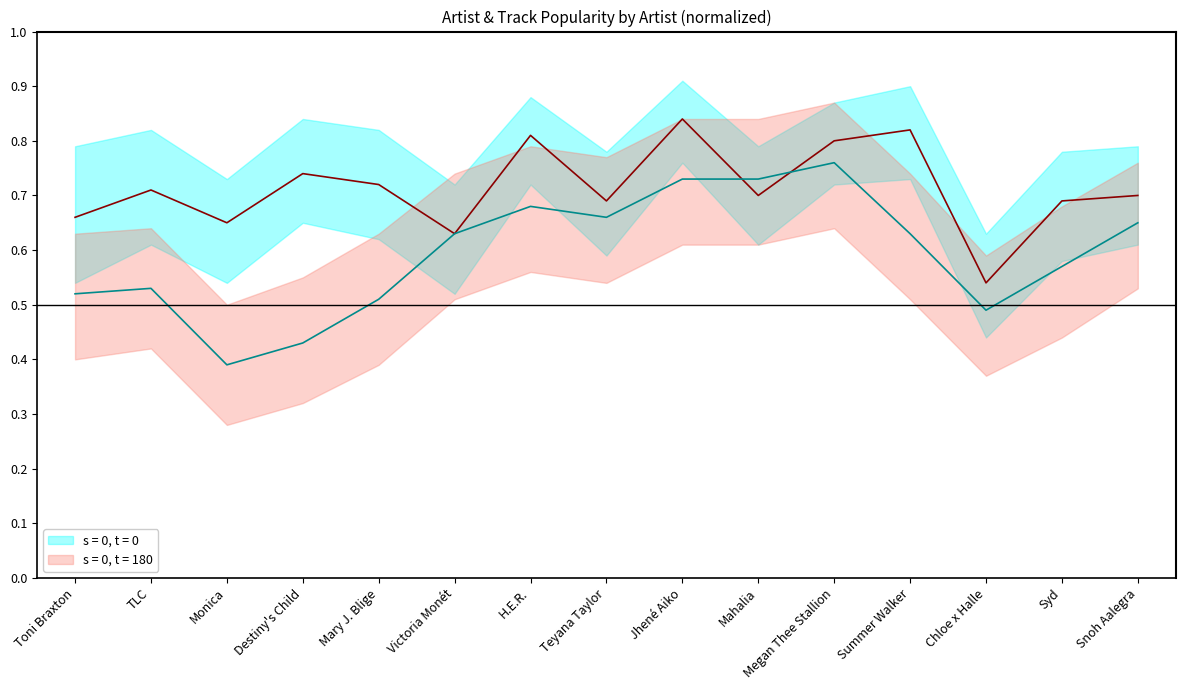

At which label does Track Popularity reach its peak?

Megan Thee Stallion